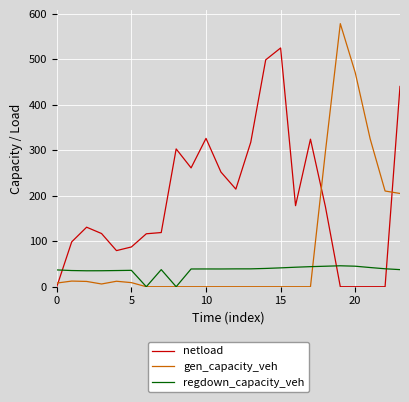

True or false: gen_capacity_veh and netload intersect in this chart.

True